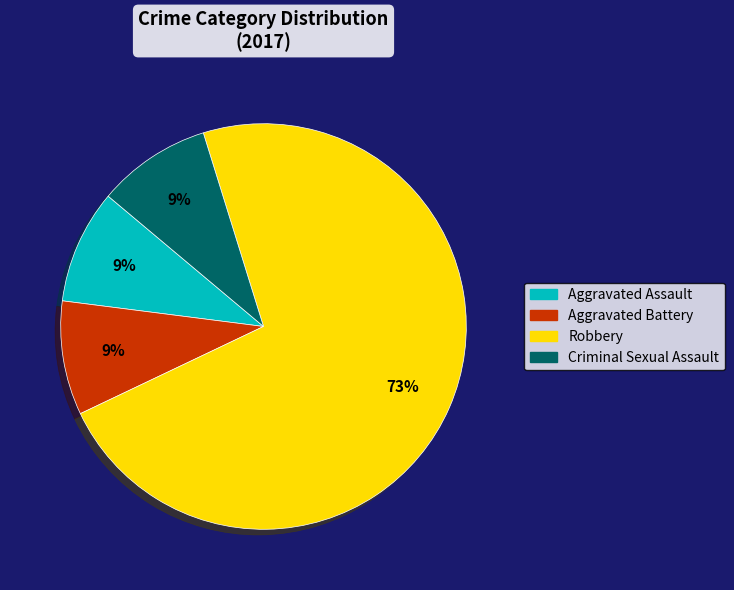

Is it true that Aggravated Assault is 9% of the pie?

True